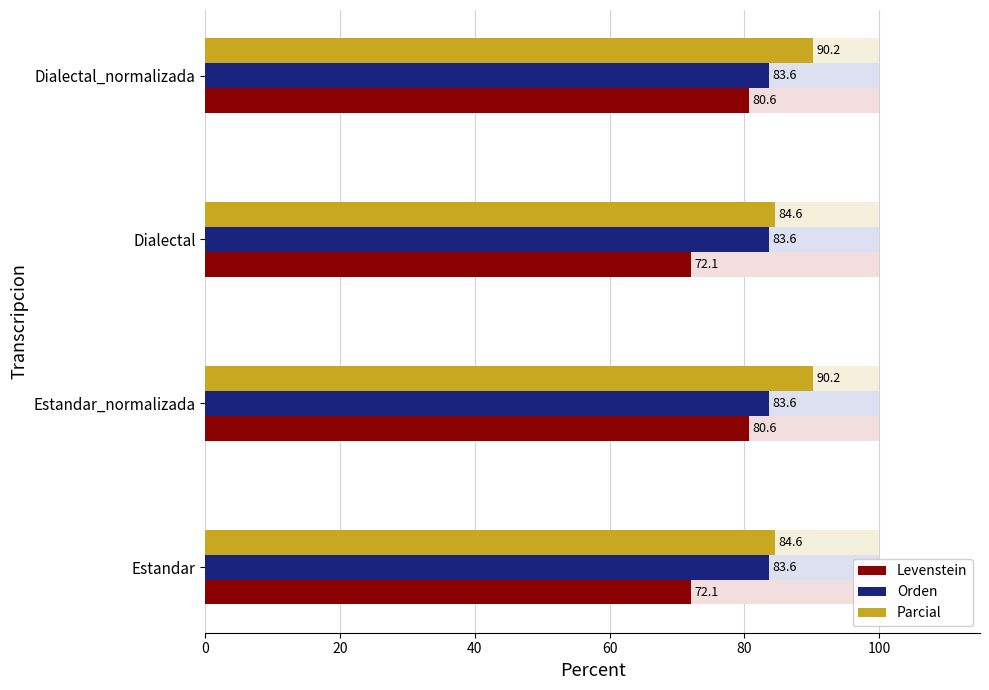

What is the maximum value for Levenstein?

80.6